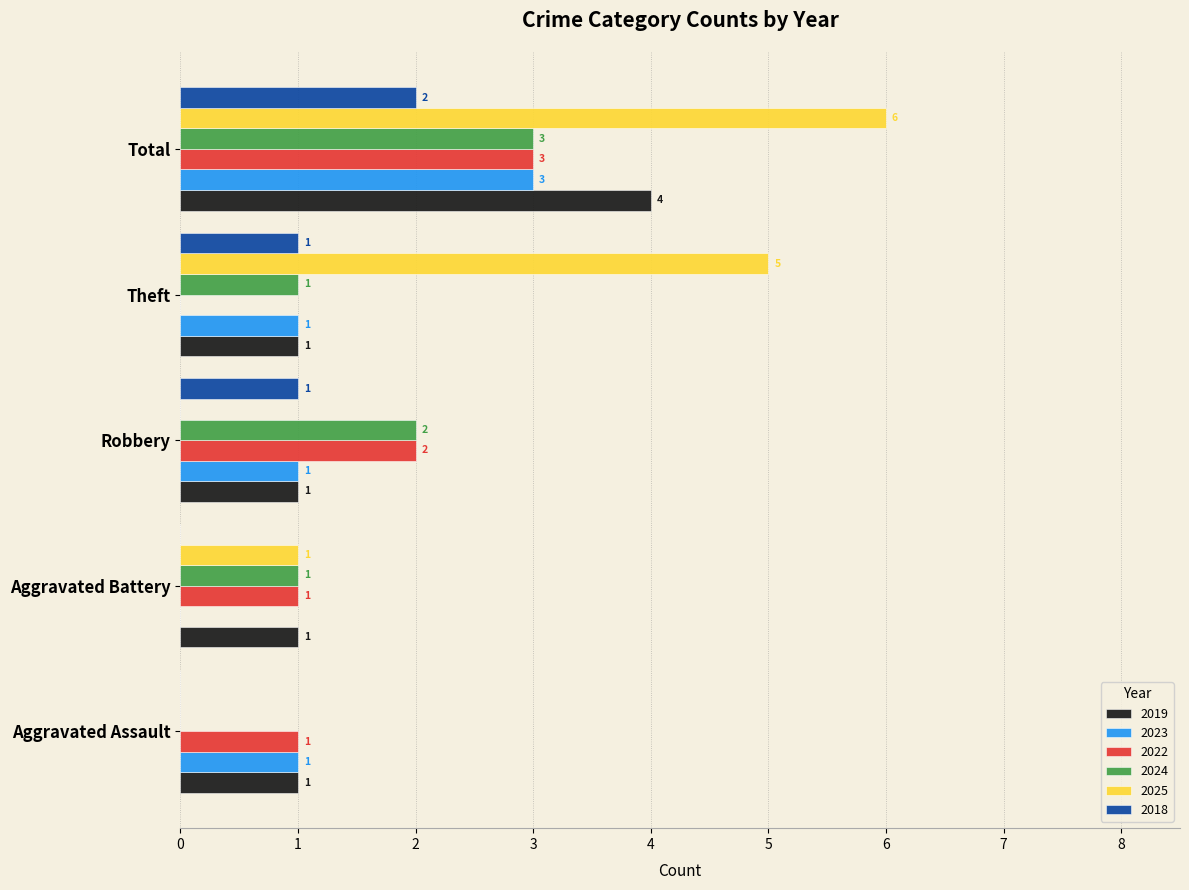

True or false: 2025 has a value of -2 at Aggravated Assault.

False